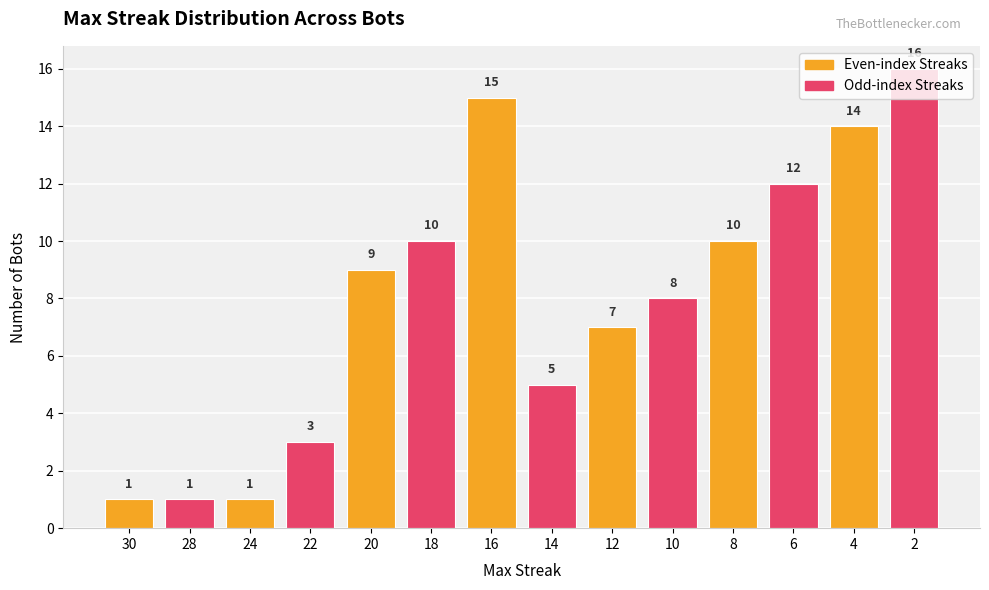

What is the greatest value displayed?

16